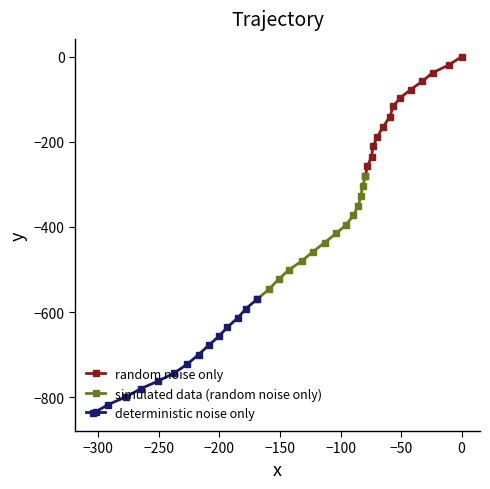

List the series in order of their overall mean, highest first.

random noise only, simulated data (random noise only), deterministic noise only